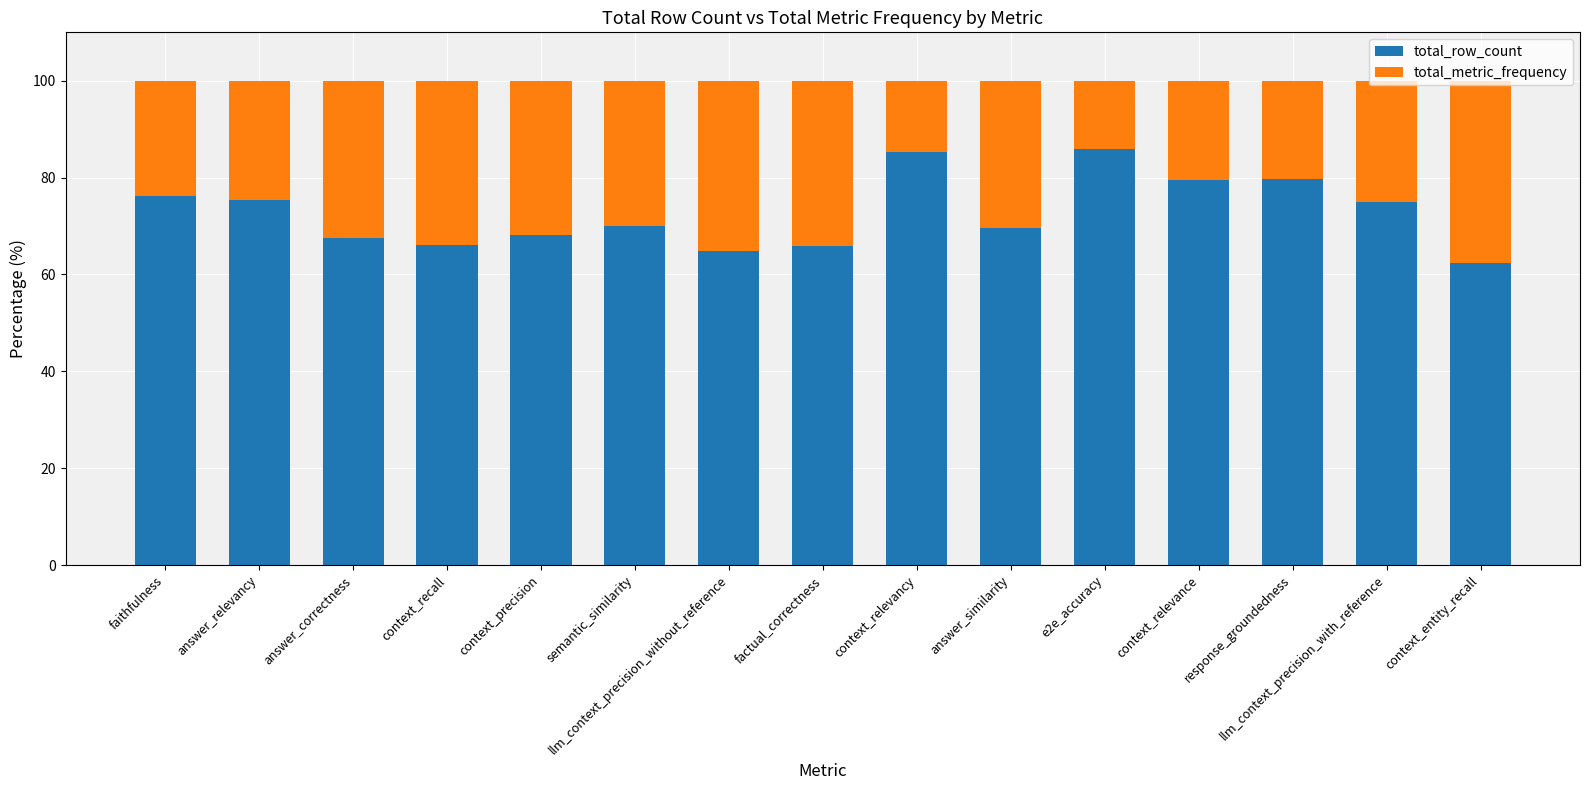

Does the chart contain stacked bars?

Yes